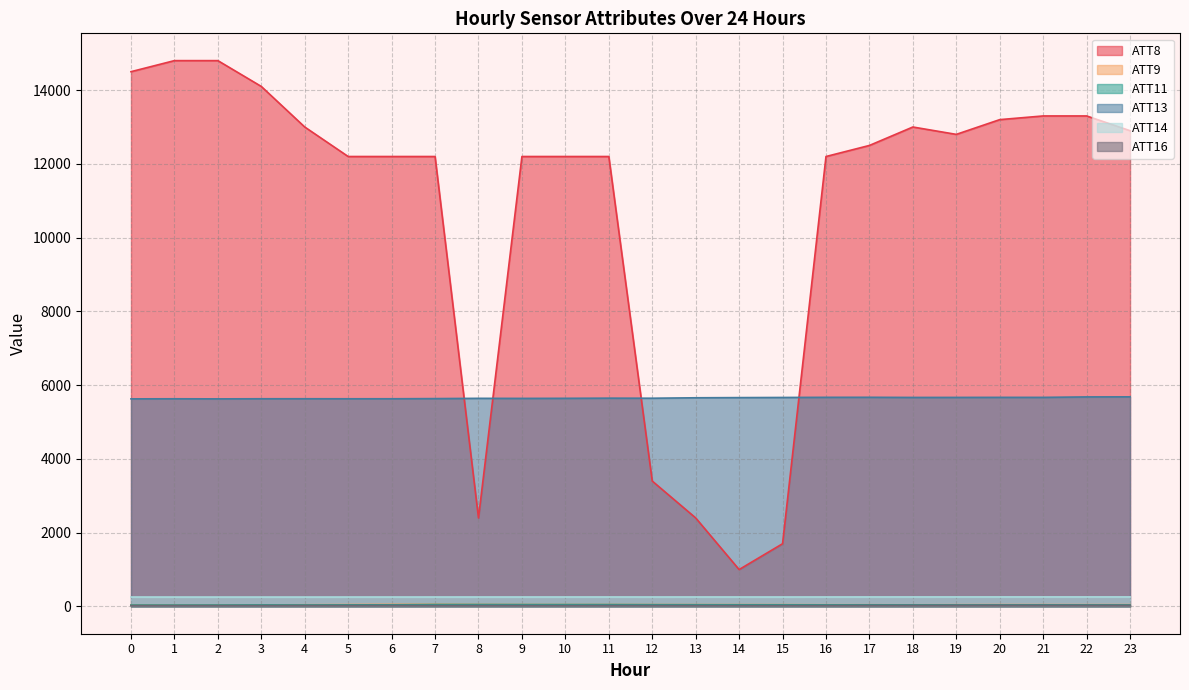

List the series in order of their peak value, highest first.

ATT8, ATT13, ATT14, ATT9, ATT11, ATT16